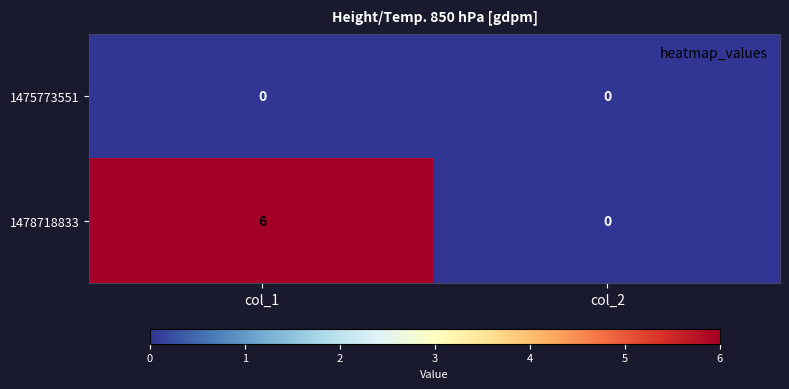

Rank the categories by 1478718833 value from lowest to highest.

col_2, col_1